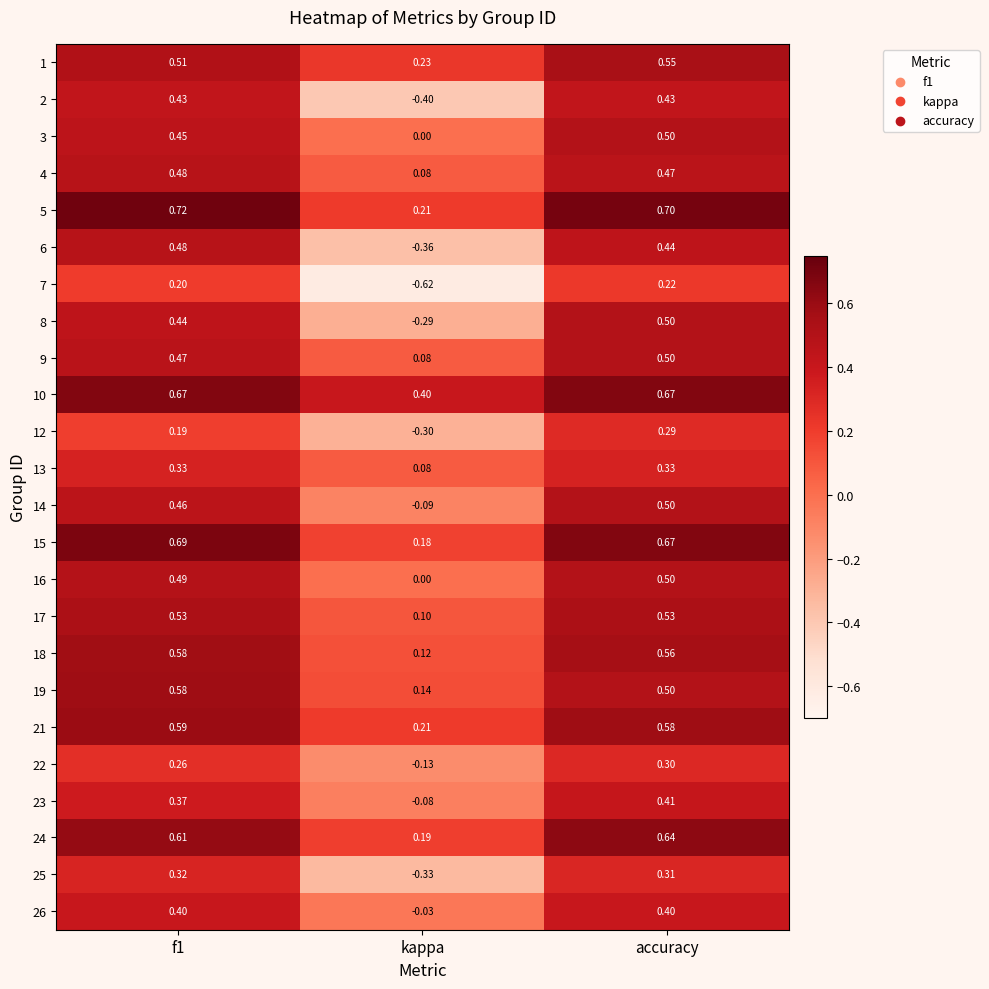

What is the spread (max minus min) of values at kappa?

1.0